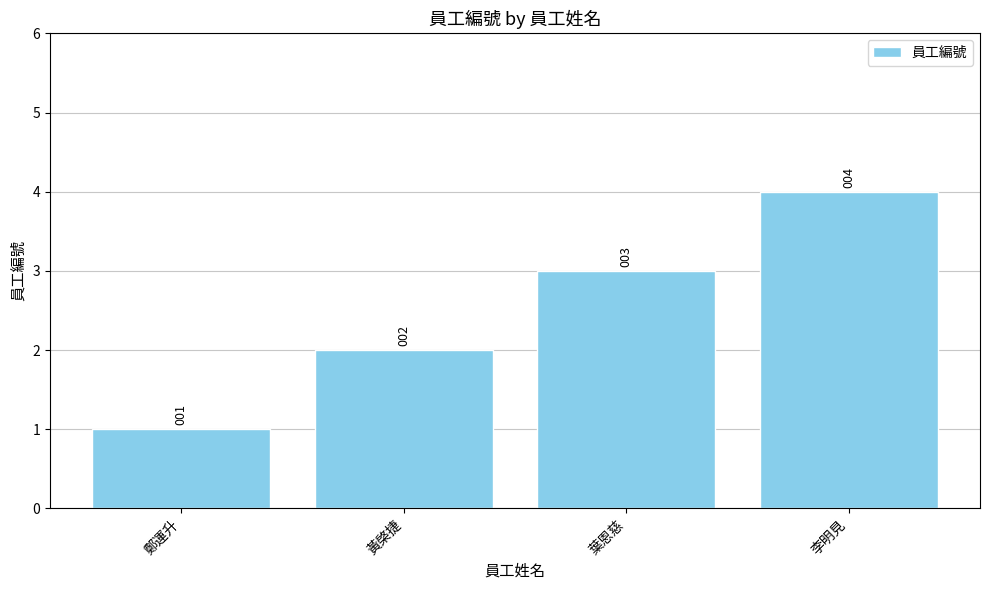

What is the greatest value displayed?

4